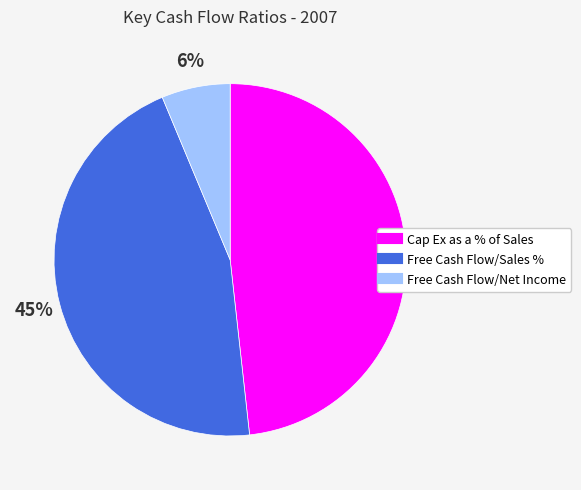

How many slices are in this pie chart?

3